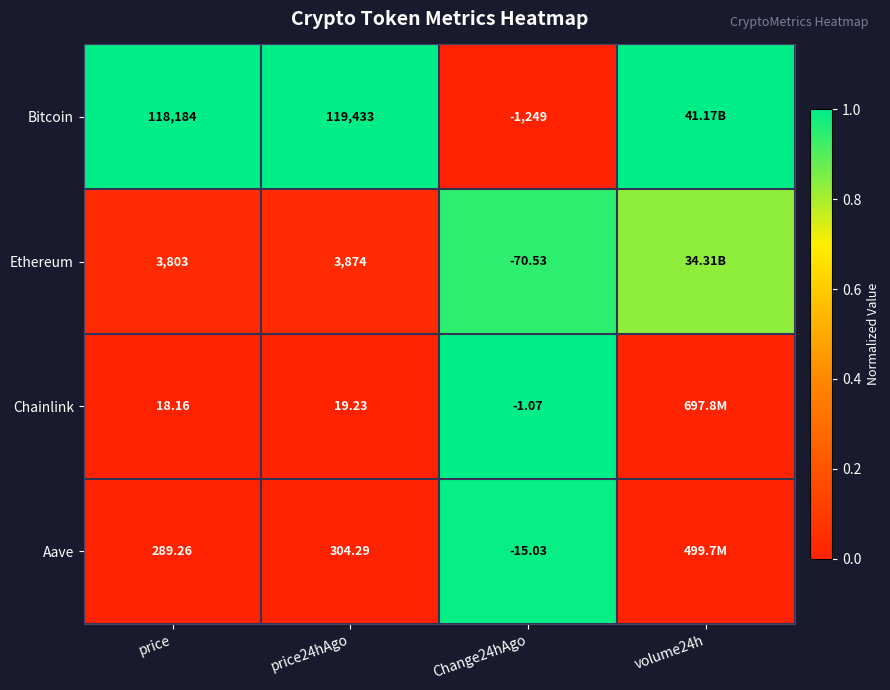

At price24hAgo, list the series in order from largest to smallest.

Bitcoin, Ethereum, Aave, Chainlink